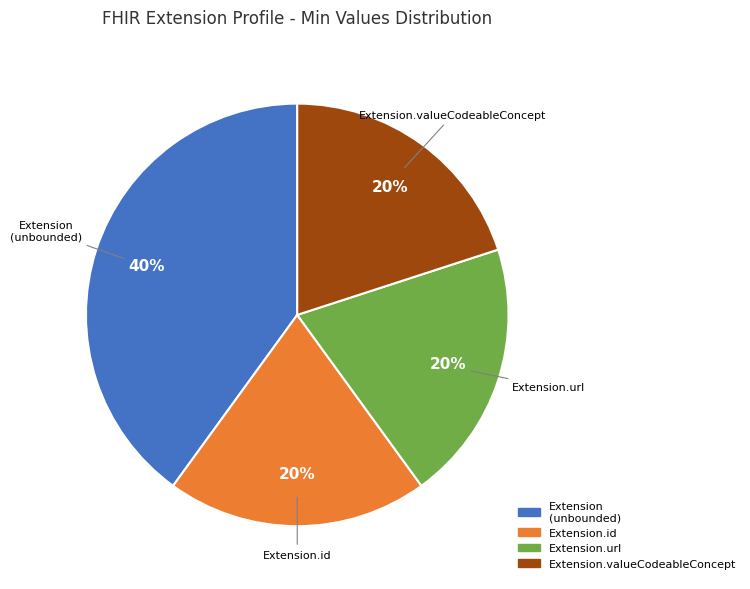

To the nearest percent, what is the difference between the largest and smallest slice percentages?

20%